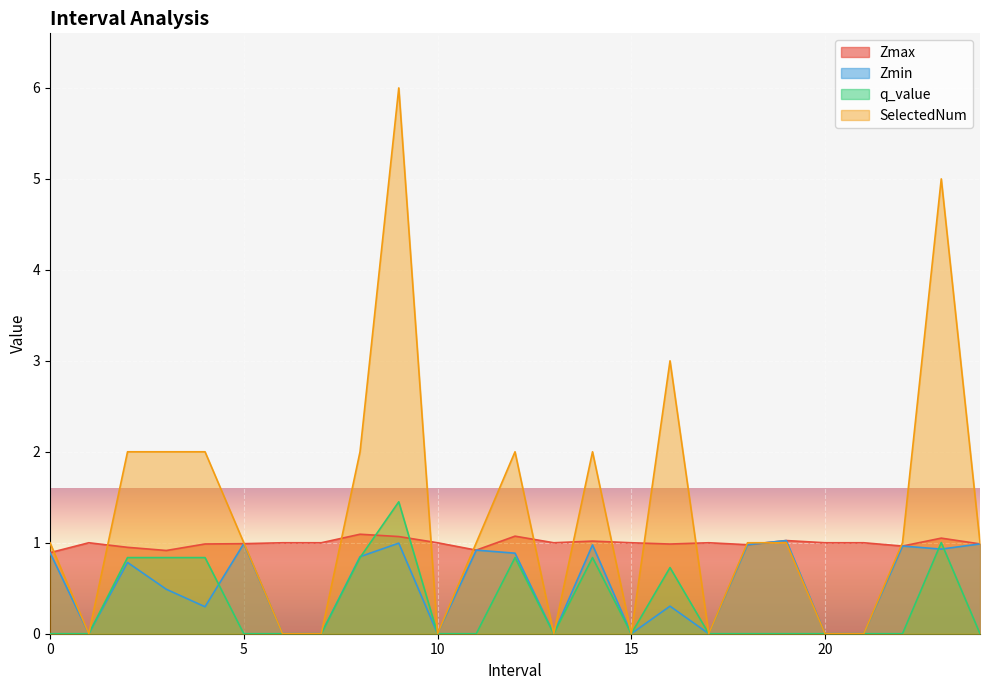

What are all the series names shown in the legend?

Zmax, Zmin, q_value, SelectedNum